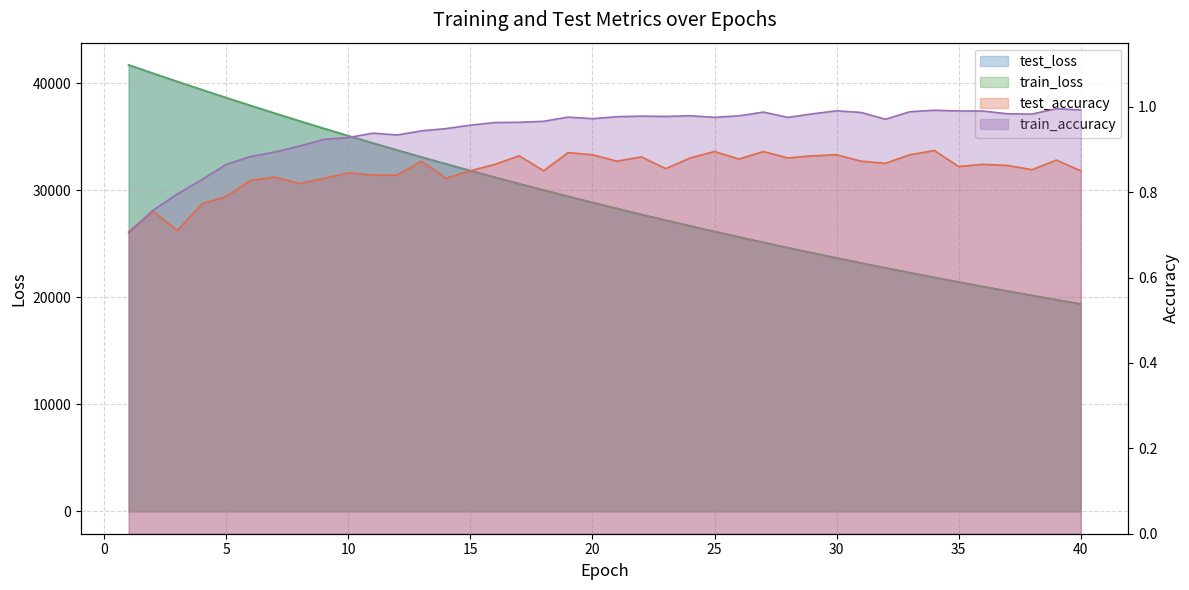

Which has a higher value, 35 or 7?

7